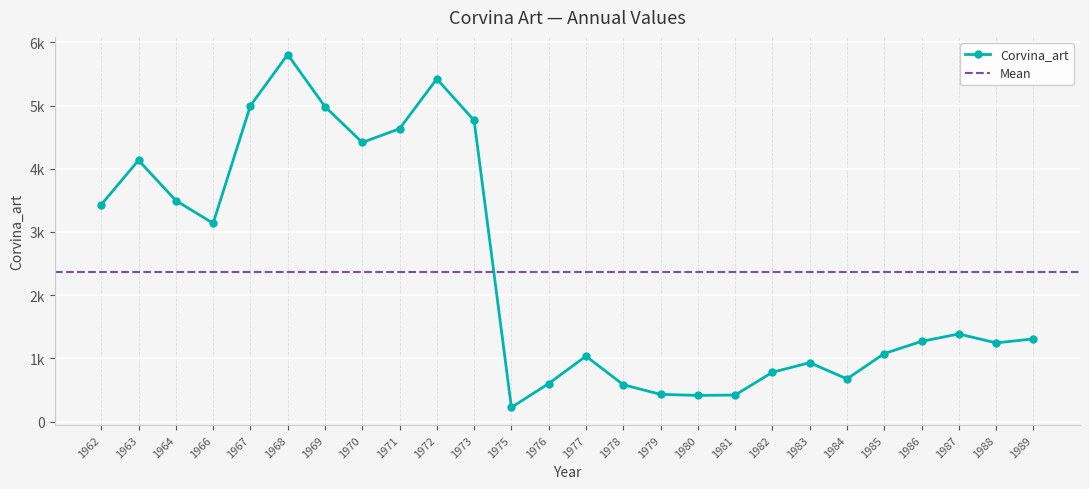

Rank the categories by value from lowest to highest.

1975, 1980, 1981, 1979, 1978, 1976, 1984, 1982, 1983, 1977, 1985, 1988, 1986, 1989, 1987, 1966, 1962, 1964, 1963, 1970, 1971, 1973, 1969, 1967, 1972, 1968